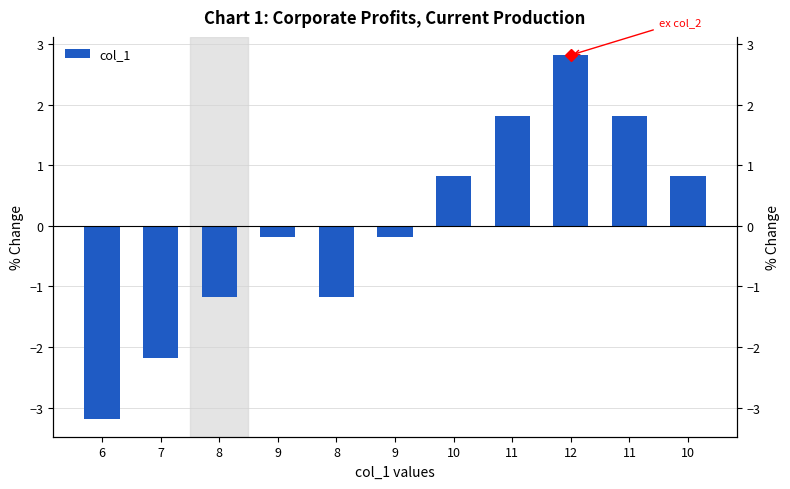

What is the change in value from 8 to 12?

+4.0